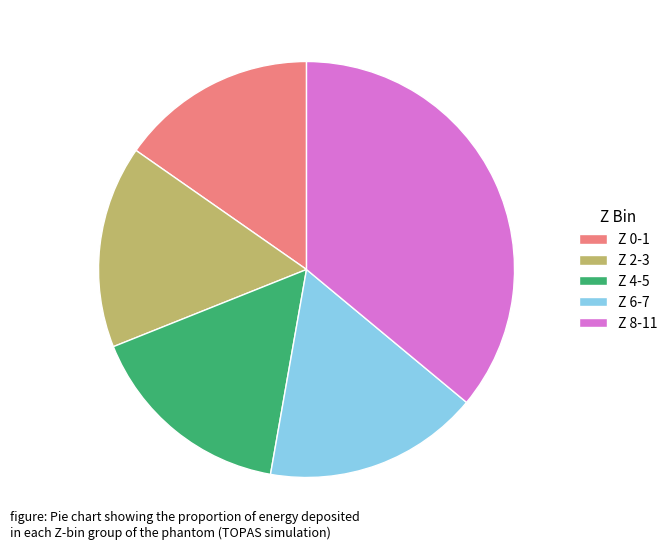

Which category has the biggest portion of the pie?

Z 8-11